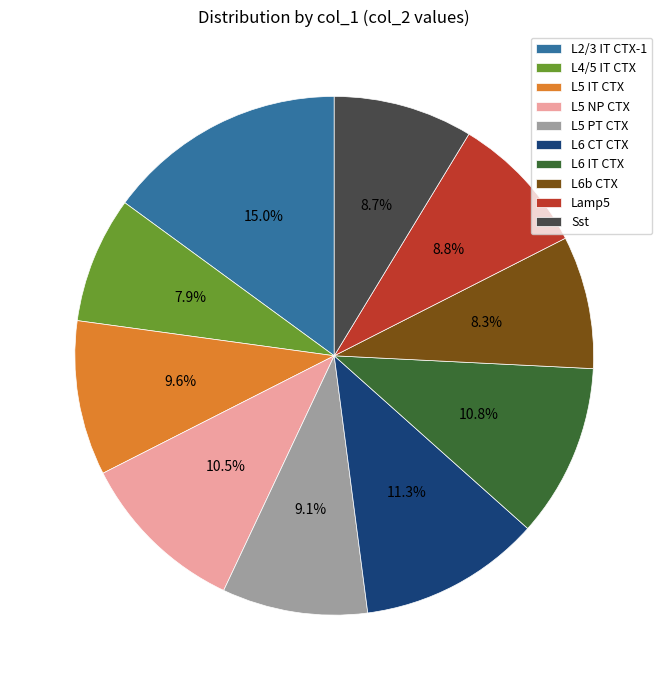

Combined, what portion of the pie is L4/5 IT CTX and L6 CT CTX?

19.2%